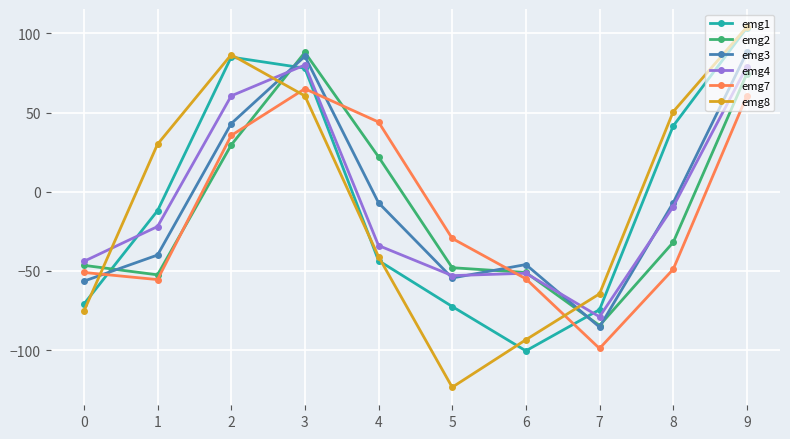

True or false: emg7 and emg2 cross at least once.

True